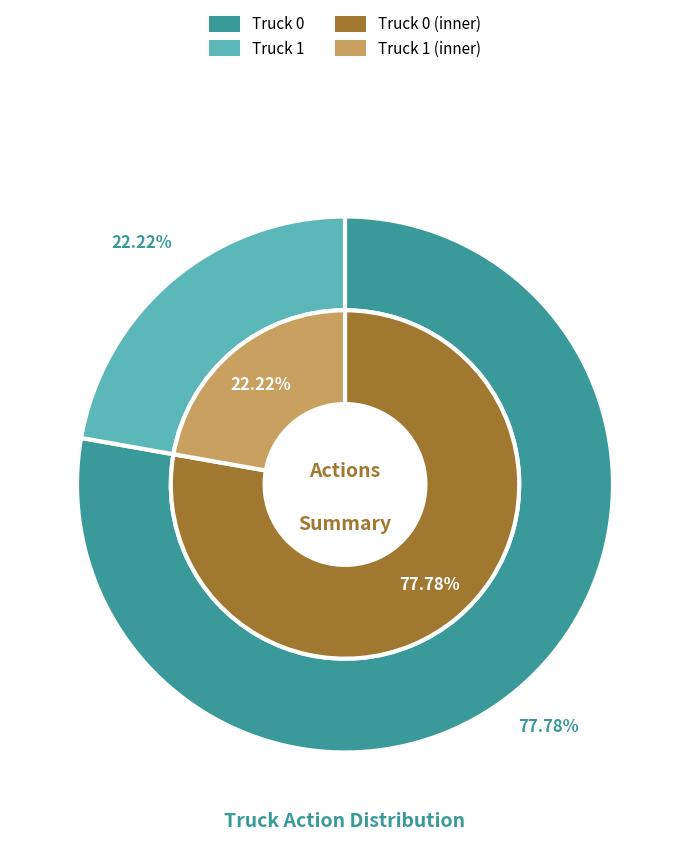

Is there a majority slice in this chart?

Yes